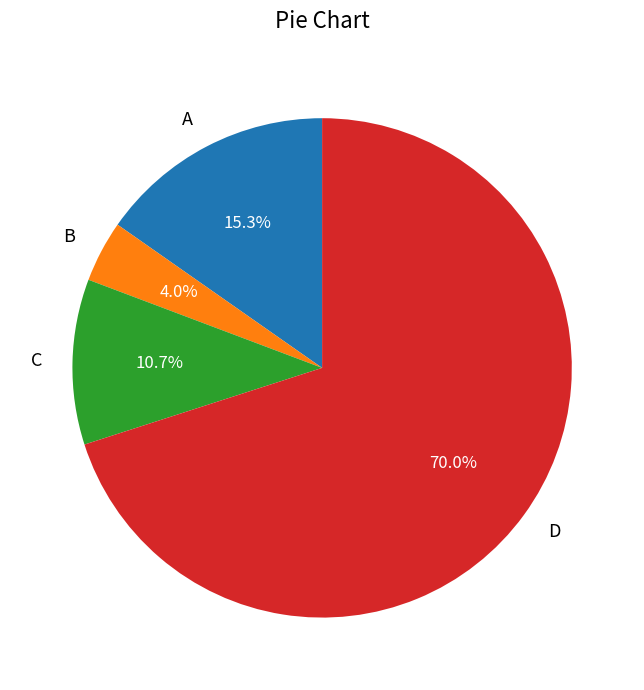

Rank the categories by value from lowest to highest.

B, C, A, D